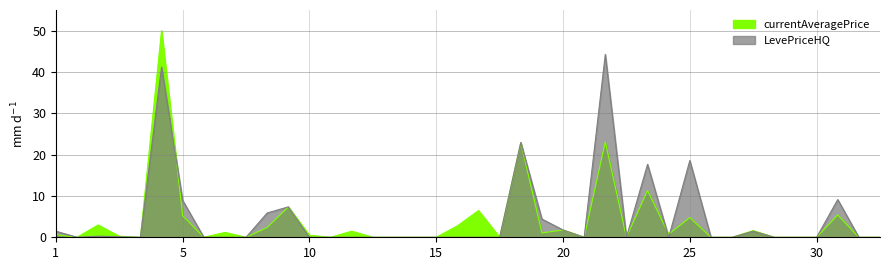

The value of currentAveragePrice at 20 is -27.5. True or false?

False